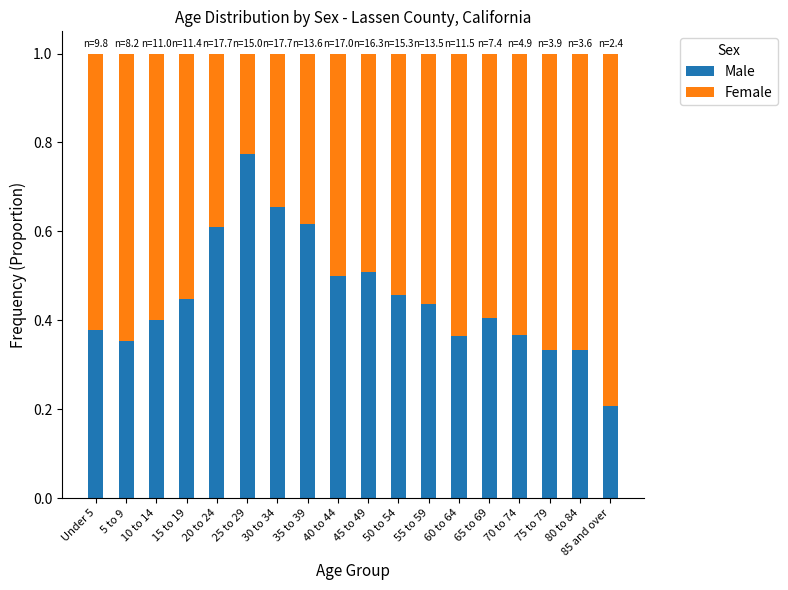

What is the total value across all series at 15 to 19?

1.0